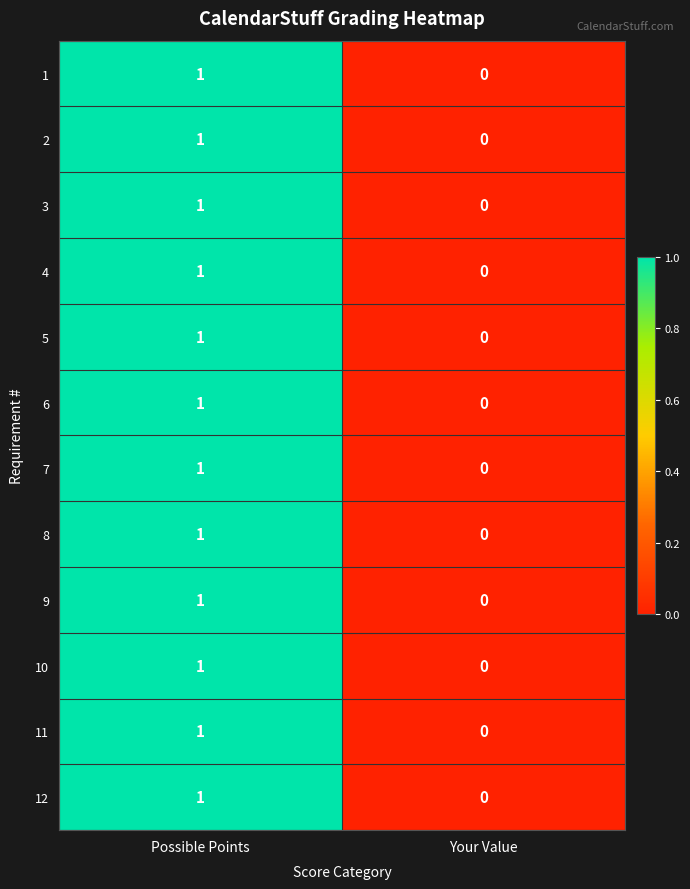

The value of 6 at Your Value is 1. True or false?

False